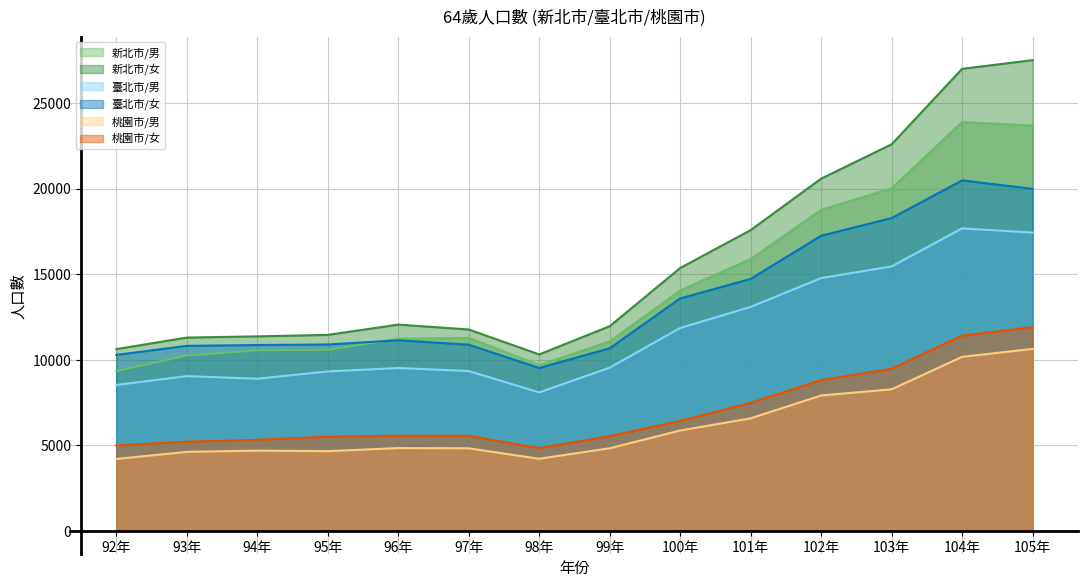

True or false: 桃園市/男 and 新北市/女 cross at least once.

False